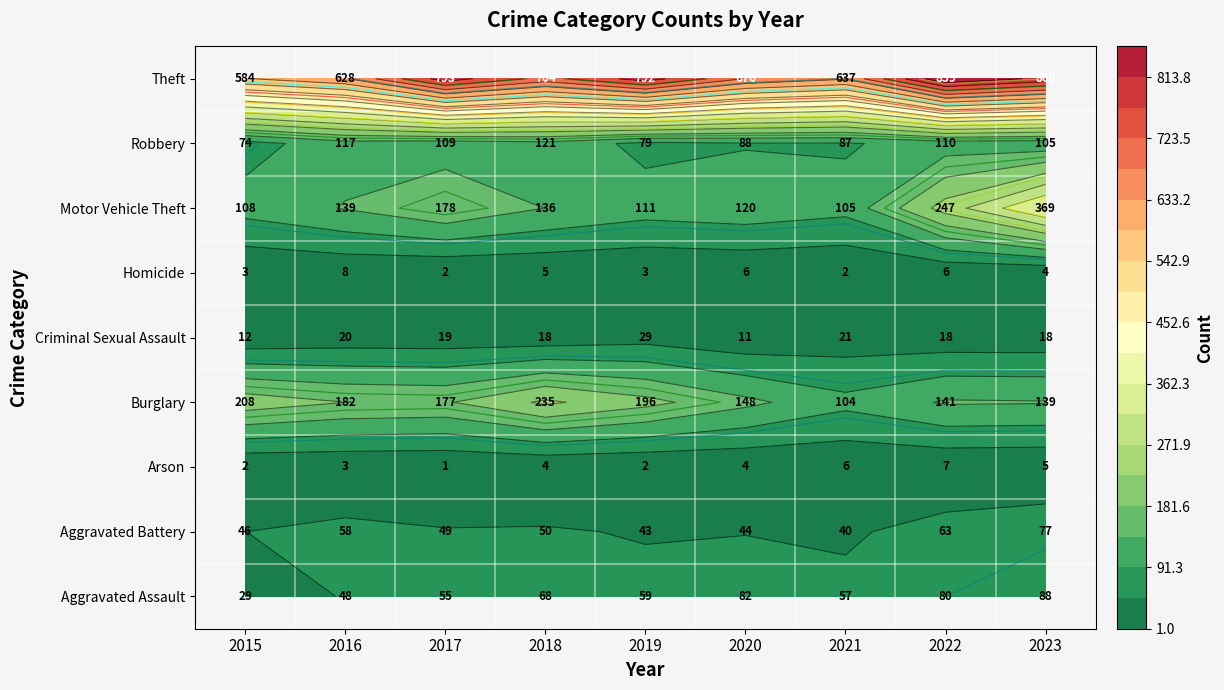

Reading right to left, what are all the values shown in this chart?

Aggravated Assault: 88	80	57	82	59	68	55	48	29
Aggravated Battery: 77	63	40	44	43	50	49	58	46
Arson: 5	7	6	4	2	4	1	3	2
Burglary: 139	141	104	148	196	235	177	182	208
Criminal Sexual Assault: 18	18	21	11	29	18	19	20	12
Homicide: 4	6	2	6	3	5	2	8	3
Motor Vehicle Theft: 369	247	105	120	111	136	178	139	108
Robbery: 105	110	87	88	79	121	109	117	74
Theft: 800	859	637	676	792	704	793	628	584